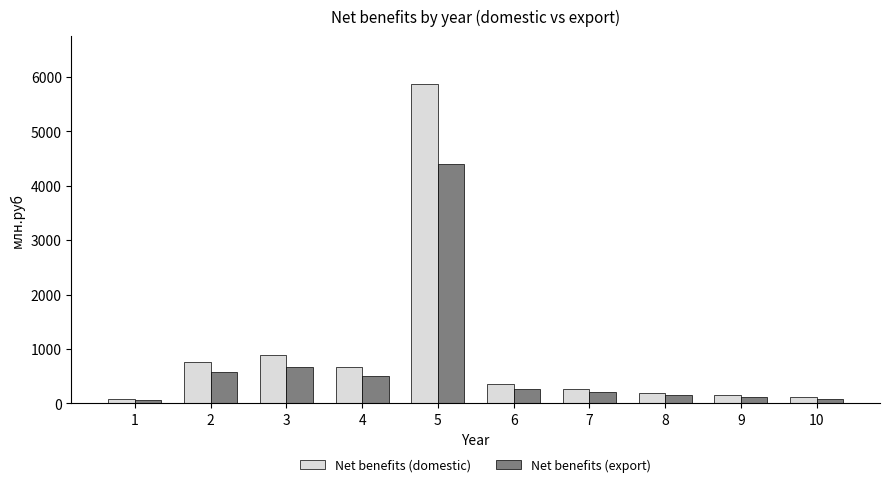

What is the total value across all series at 5?

10263.3